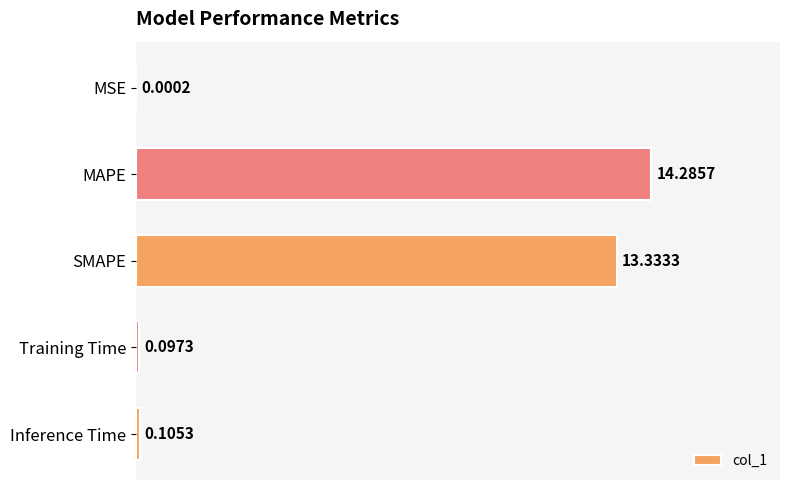

At which category does the chart reach its peak across all series?

MAPE